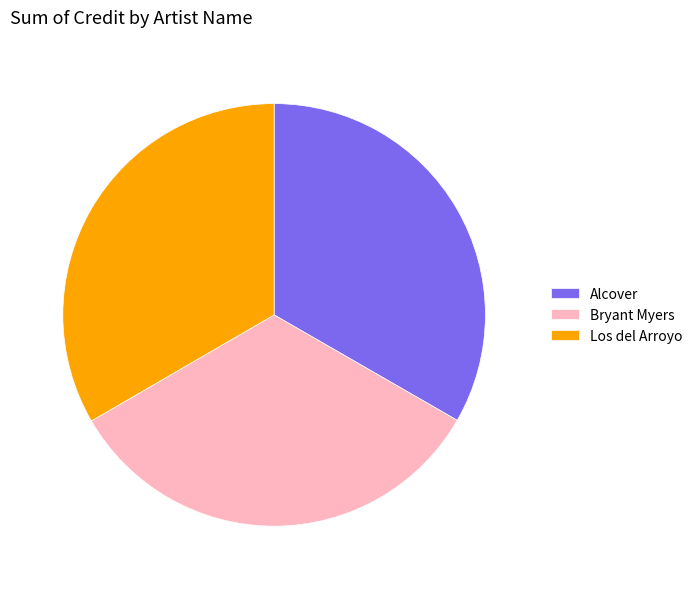

Count the number of slices in the pie.

3